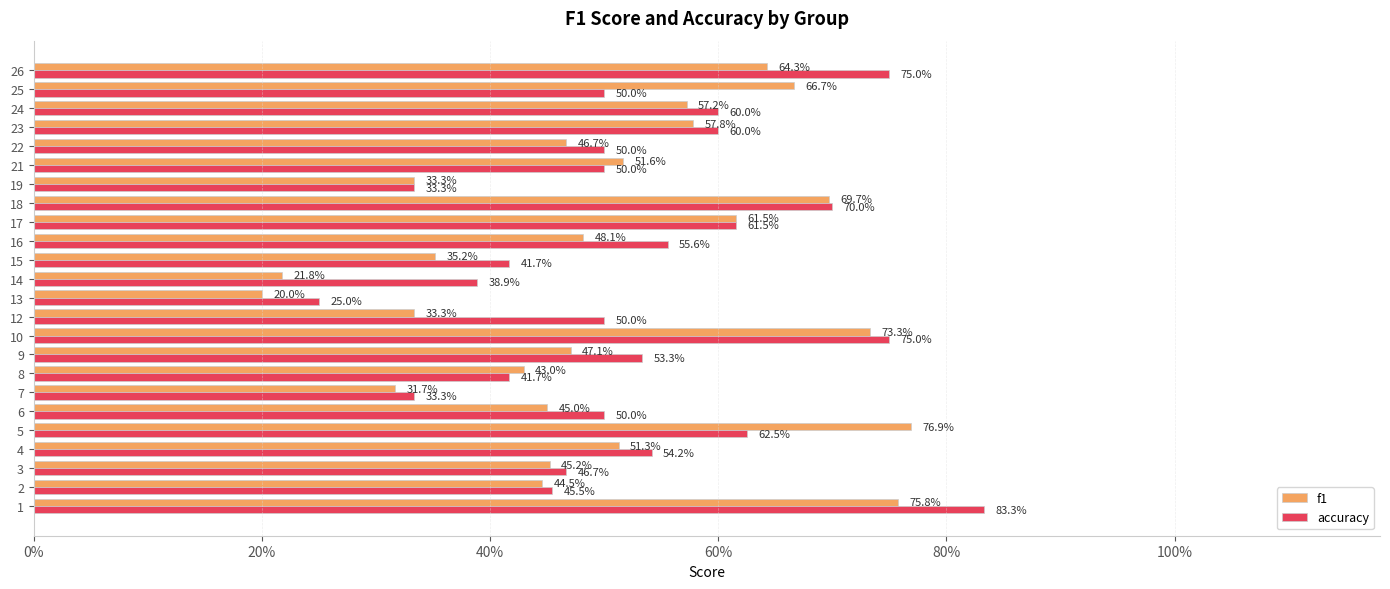

What are all the series names shown in the legend?

f1, accuracy